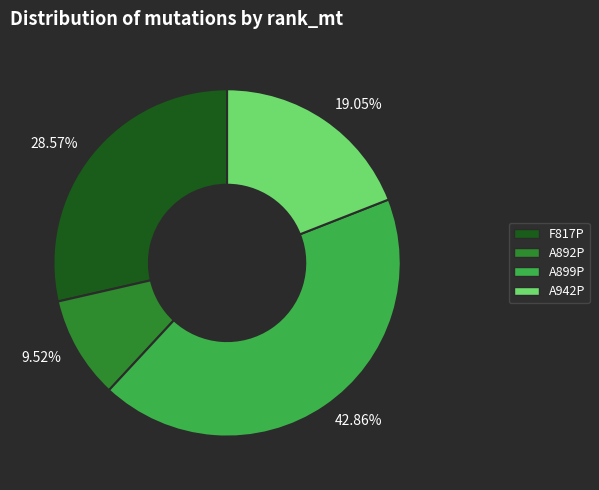

Is 28.57% the majority of the pie?

No